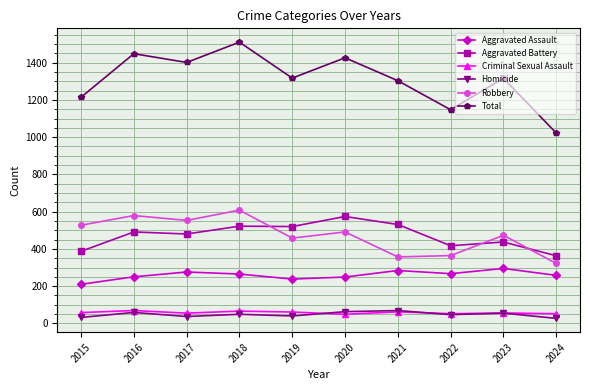

What is the spread (max minus min) of values at 2021?

1241